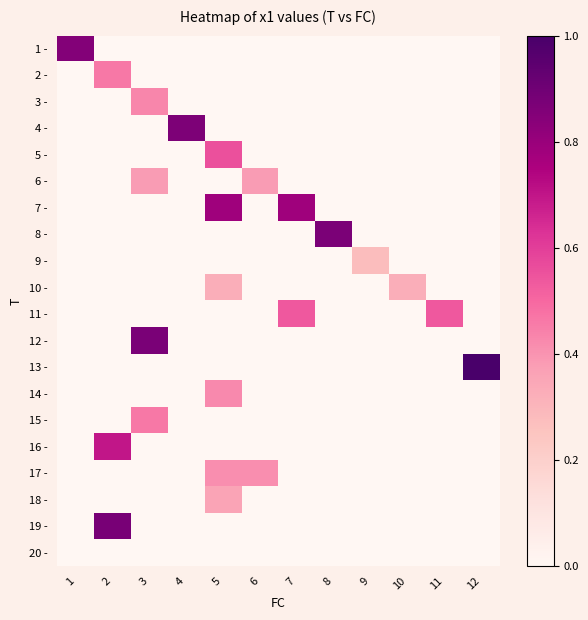

At which category is the sum across all series the highest?

5